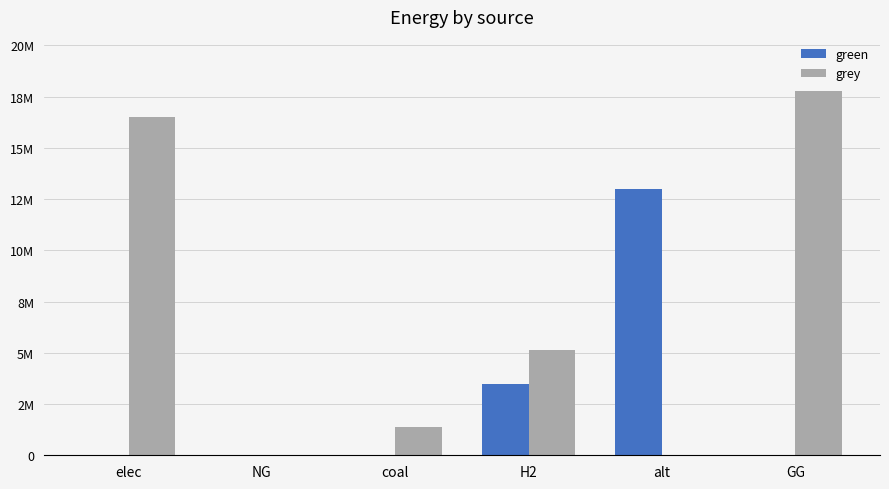

Between elec and alt, which series saw the biggest shift?

grey